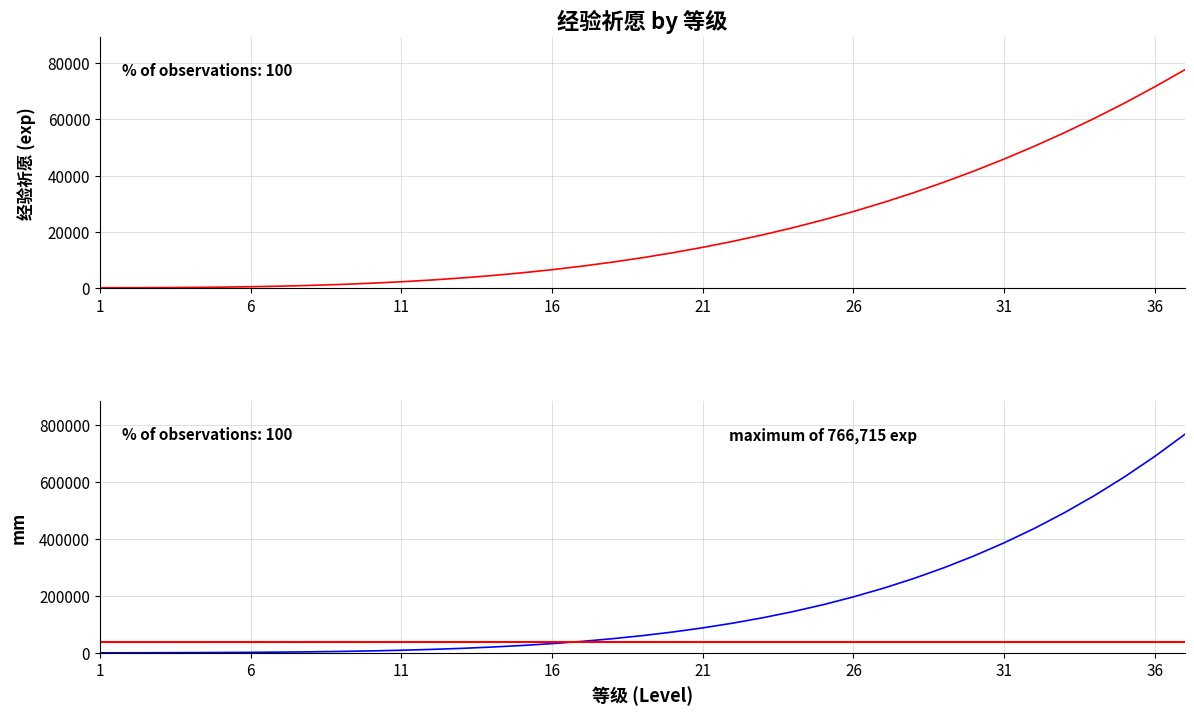

Rank the categories by value from lowest to highest.

1, 2, 3, 4, 5, 6, 7, 8, 9, 10, 11, 12, 13, 14, 15, 16, 17, 18, 19, 20, 21, 22, 23, 24, 25, 26, 27, 28, 29, 30, 31, 32, 33, 34, 35, 36, 37